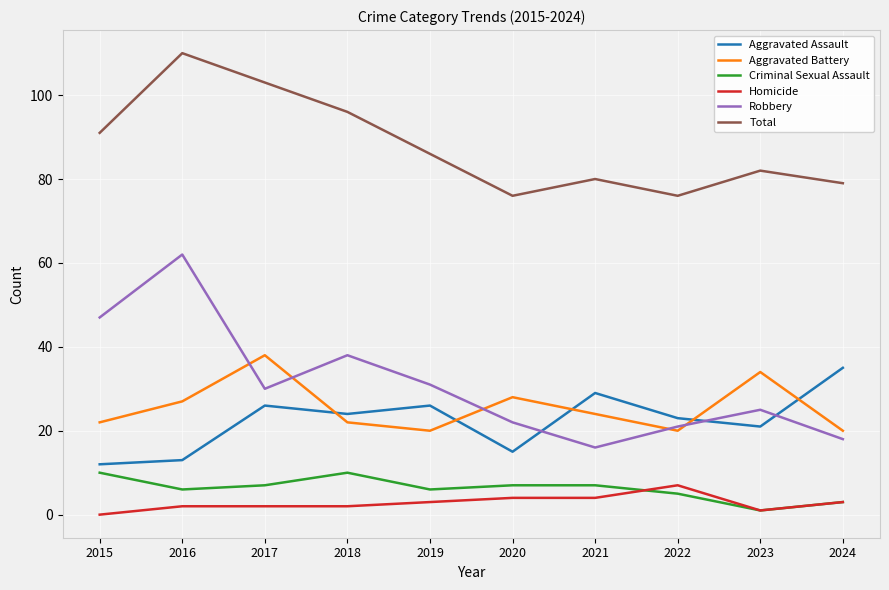

What is the difference between the second highest and minimum values in the Homicide series?

4